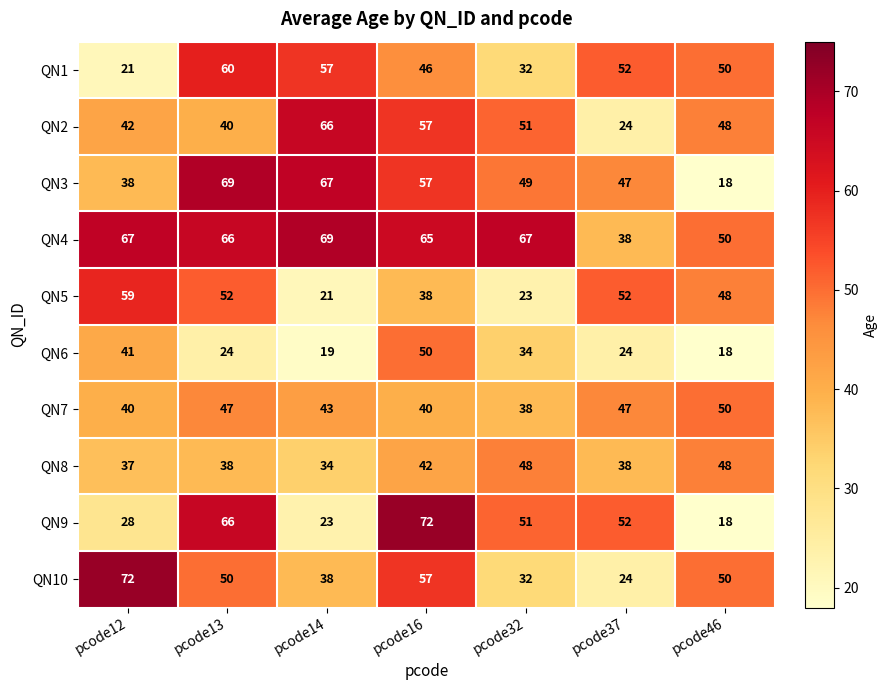

What is the approximate value of QN3 at pcode13?

69